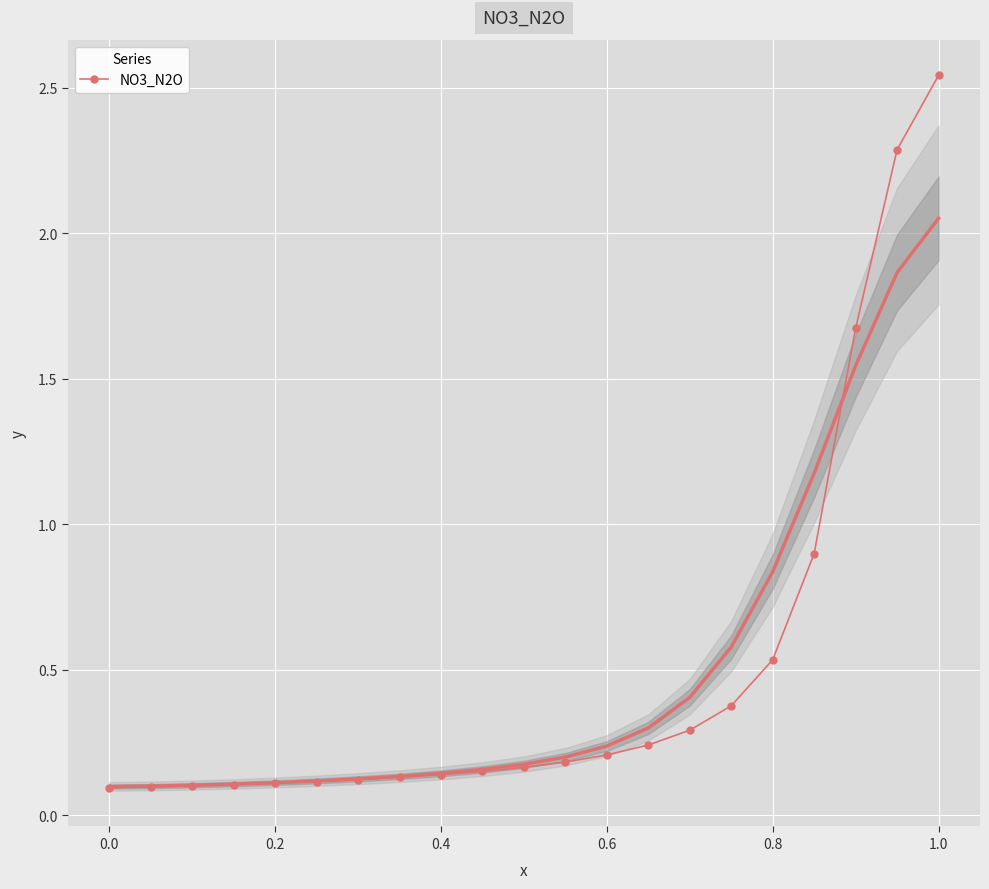

Is this an area chart (filled region under the line)?

No